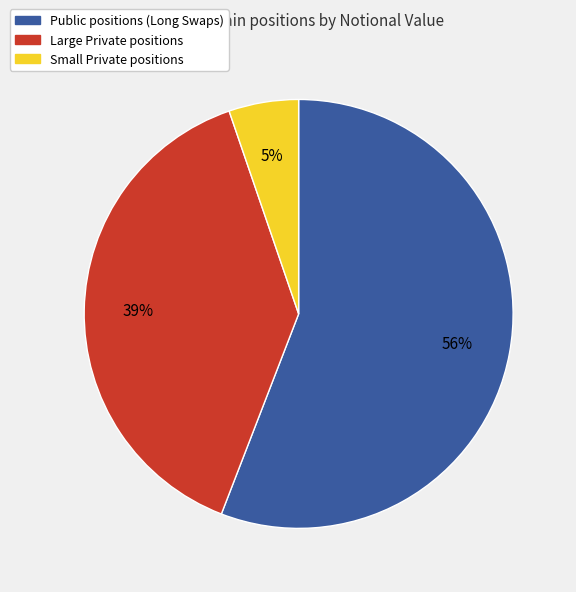

Is there any slice that represents more than half of the pie?

Yes